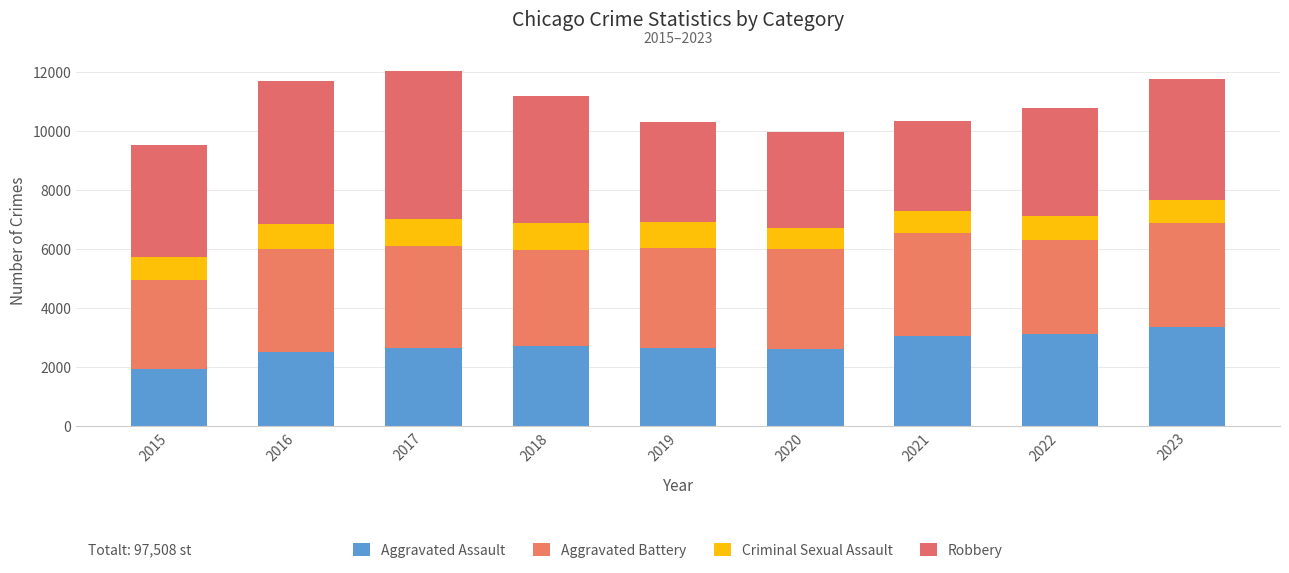

Between 2017 and 2016, which is larger?

2017